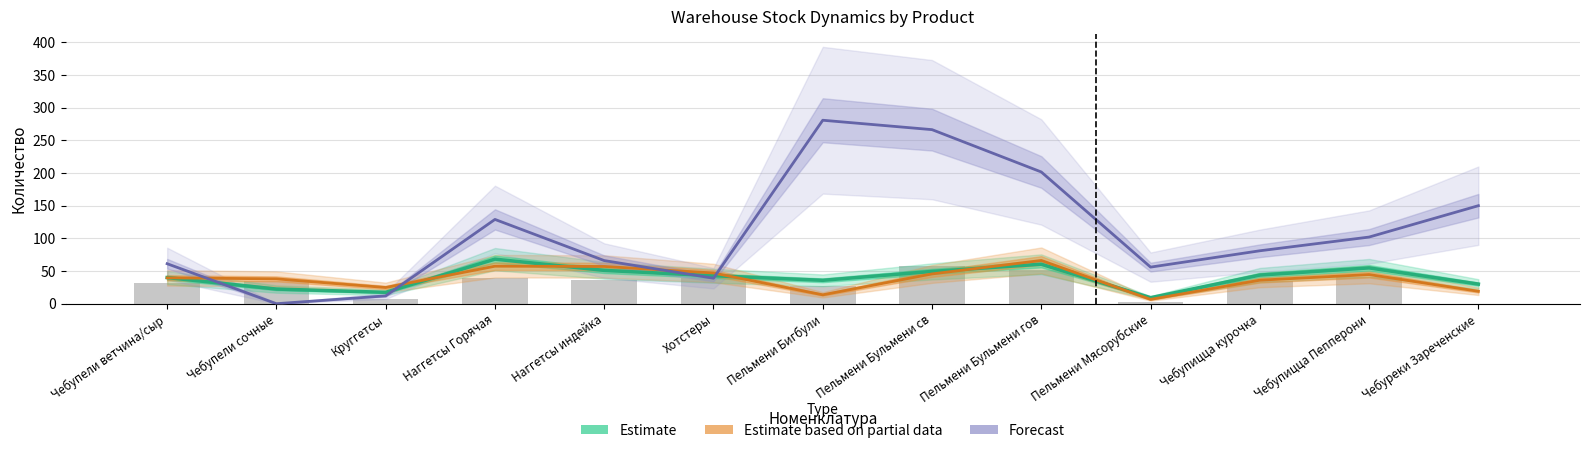

What is the difference between the highest and lowest values at Пельмени Мясорубские?

53.6